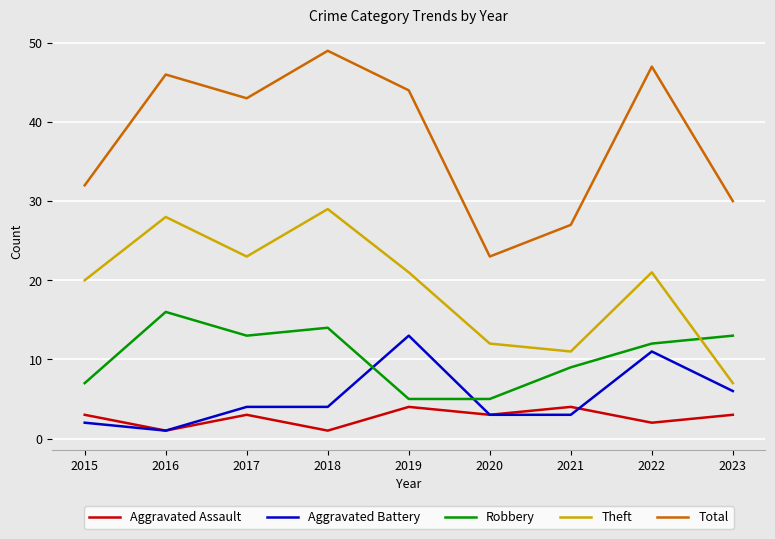

The Aggravated Assault series shows 3 at 2017. True or false?

True